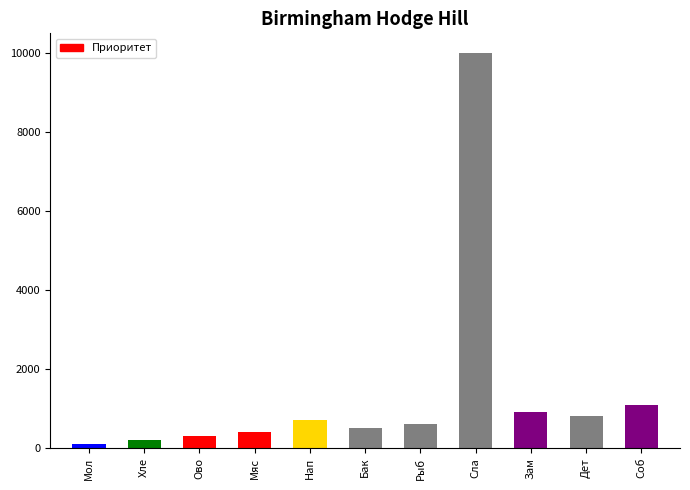

Which label corresponds to the smallest value in the chart?

Мол